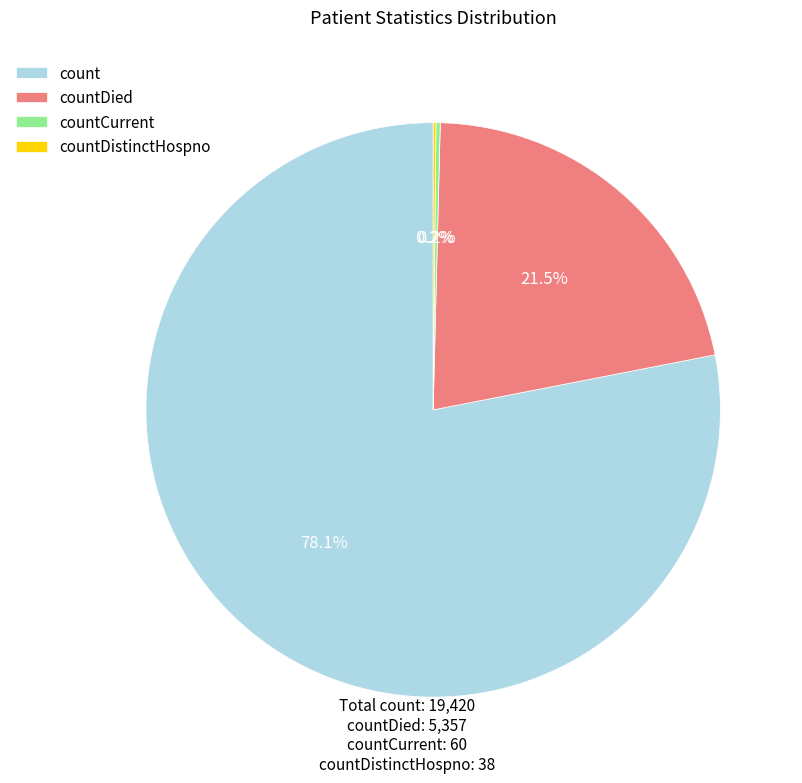

To the nearest percent, what is the combined percentage of countDied and count?

100%